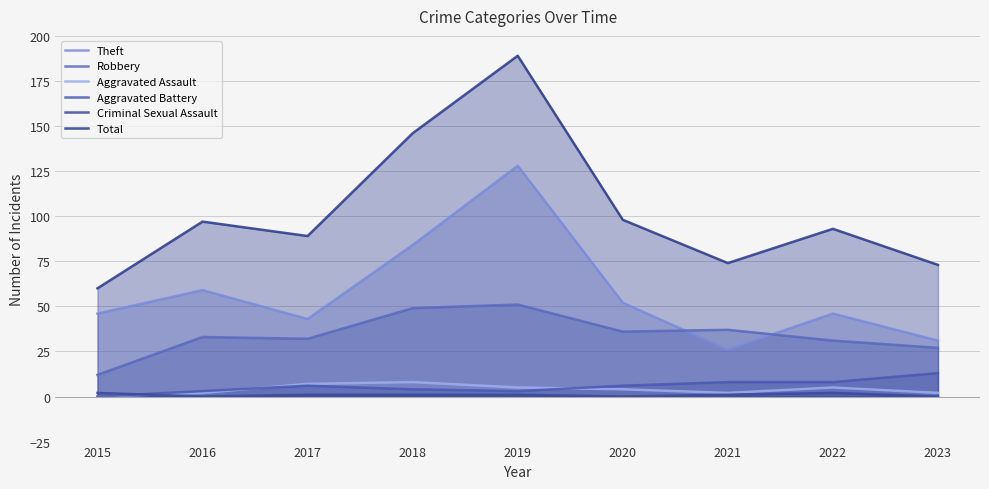

What is the value of the Criminal Sexual Assault point at the 4th from the left?

1